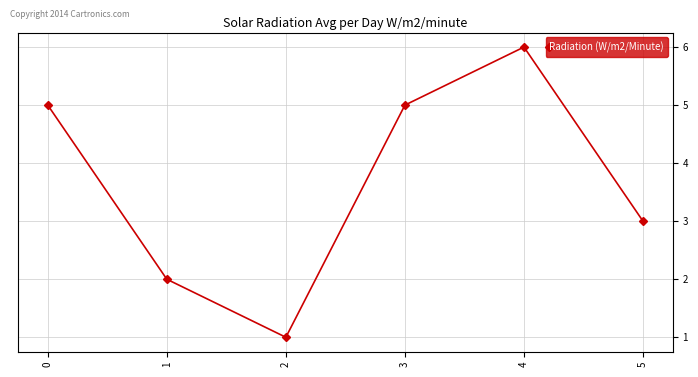

Where is the data nearest to the value 3?

5